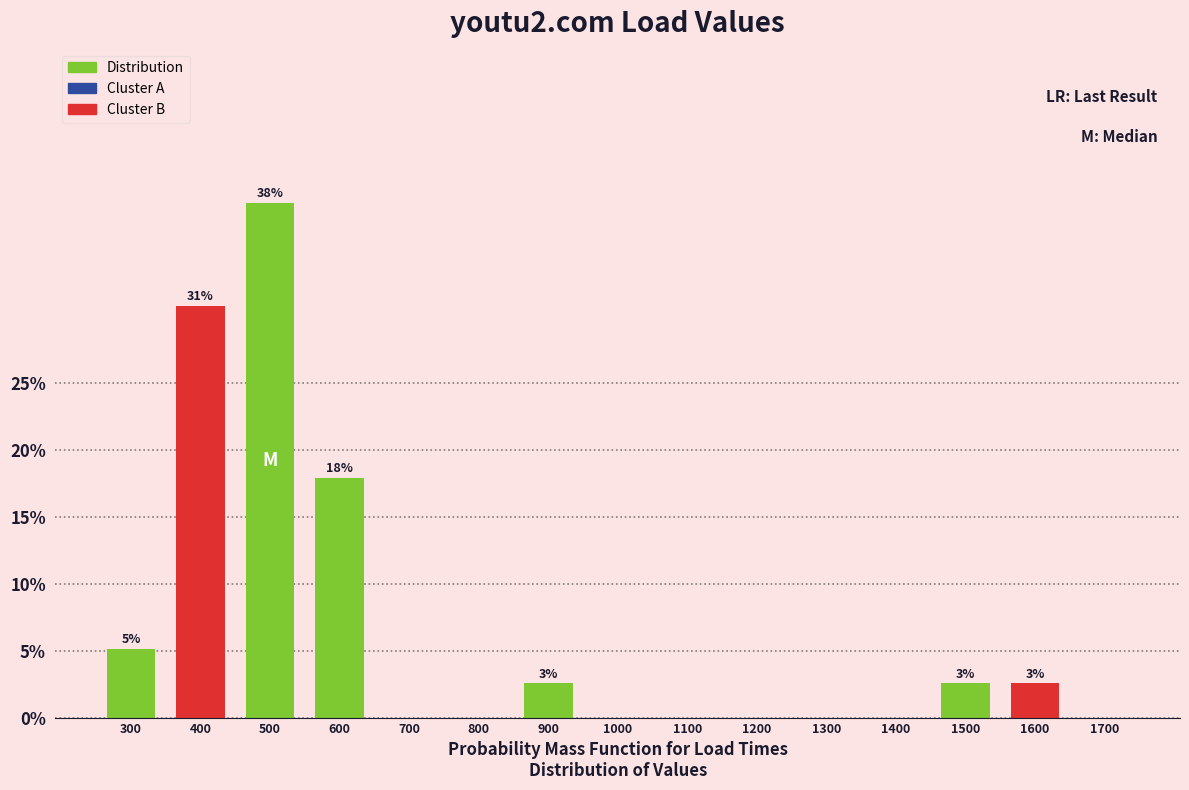

Reading right to left, list all the values displayed in this chart.

1700=0.0	1600=2.6	1500=2.6	1400=0.0	1300=0.0	1200=0.0	1100=0.0	1000=0.0	900=2.6	800=0.0	700=0.0	600=17.9	500=38.5	400=30.8	300=5.1